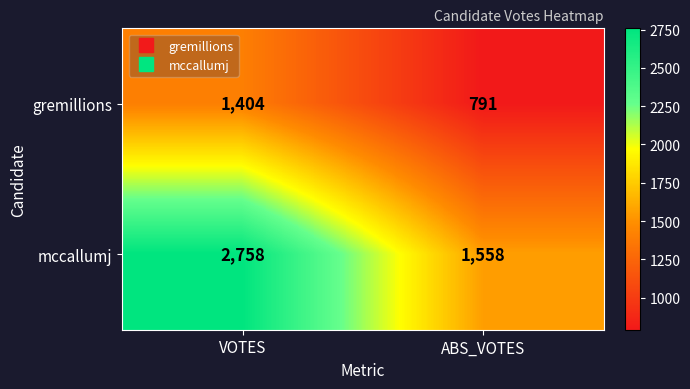

What is the total value across all series at ABS_VOTES?

2349